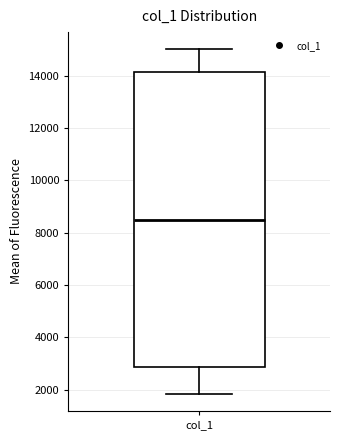

Transcribe this box plot: give where the median line is, the range the box spans, and where the two whiskers end, as read against the y-axis. The values are not printed on the chart, so give them approximately, as read against the axis.

median 8600, box 2800 to 14200, whiskers 1800 to 15000